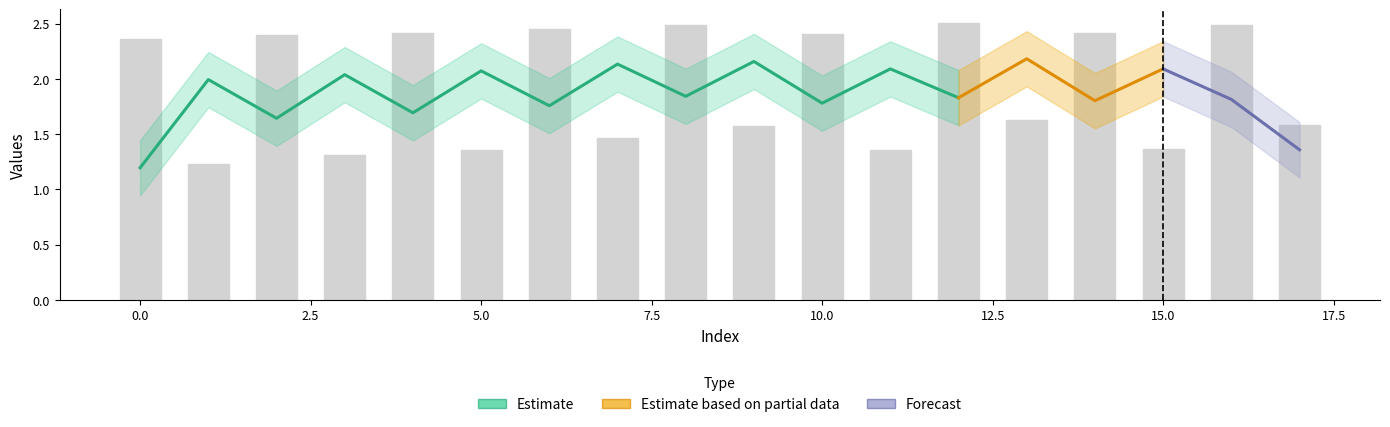

List the labels in order of value, largest first.

12, 16, 8, 6, 14, 4, 10, 2, 0, 13, 17, 9, 7, 15, 5, 11, 3, 1